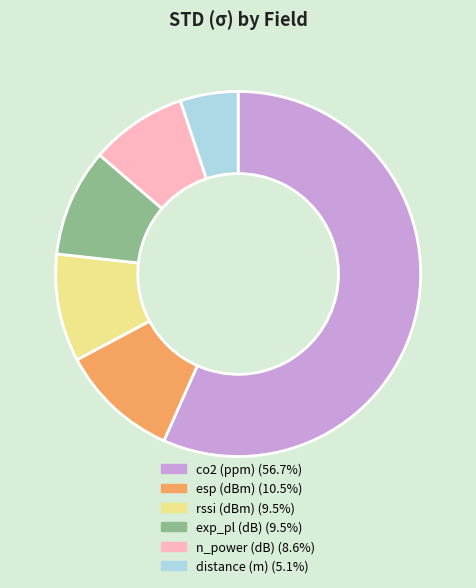

Is there a majority slice in this chart?

Yes